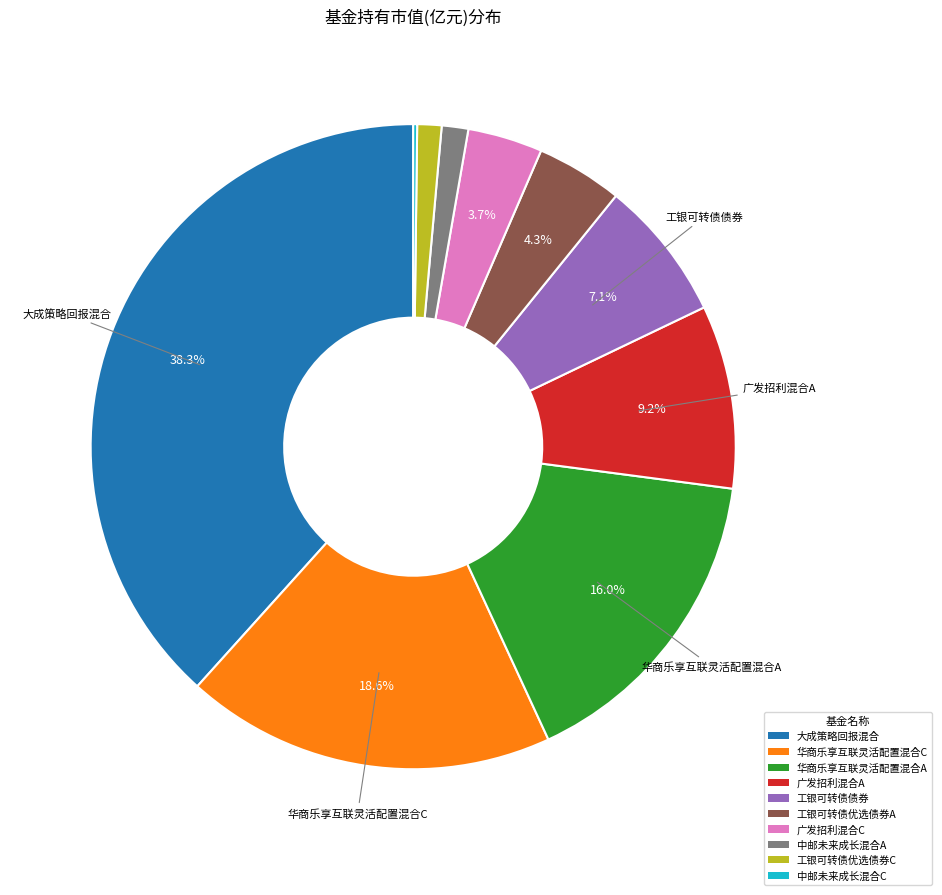

Which category has the biggest portion of the pie?

大成策略回报混合